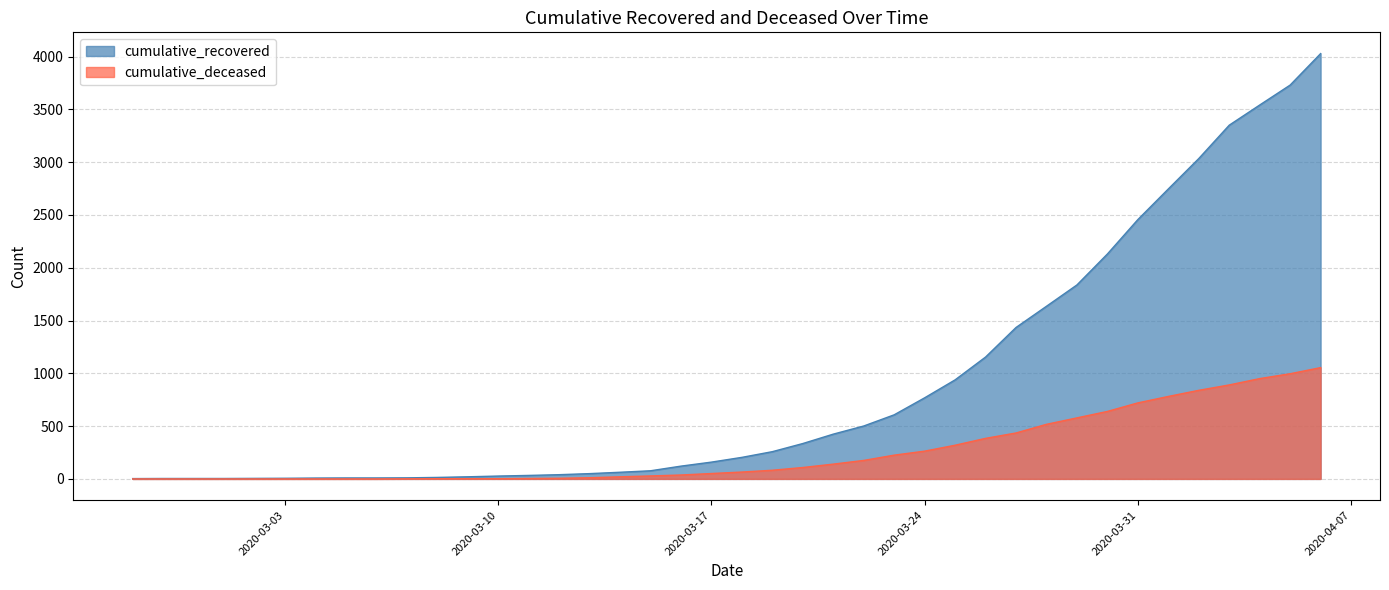

What is the value of the cumulative_deceased point at the 37th from the left?

890